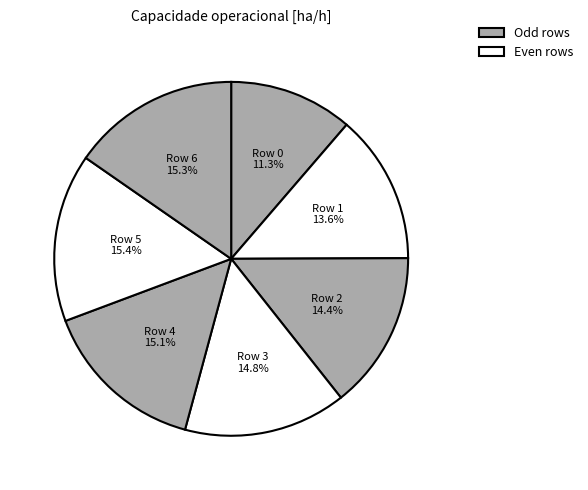

Count the number of slices in the pie.

7